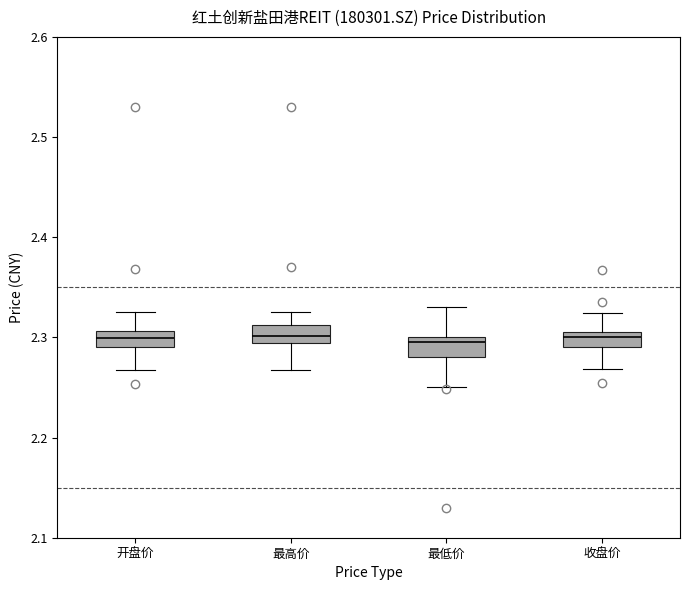

Where does the median line of the box for 收盘价 sit on the y-axis? The values are not printed on the chart, so give them approximately, as read against the axis.

2.30